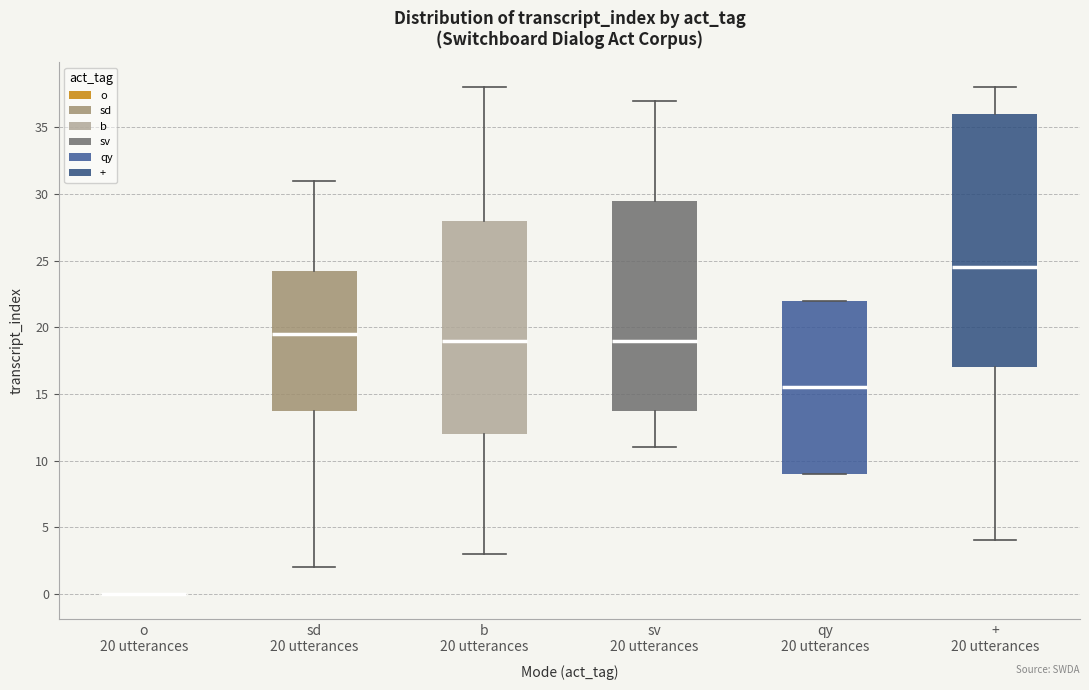

Where does the median line of the box for b 20 utterances sit on the y-axis? The values are not printed on the chart, so give them approximately, as read against the axis.

19.0